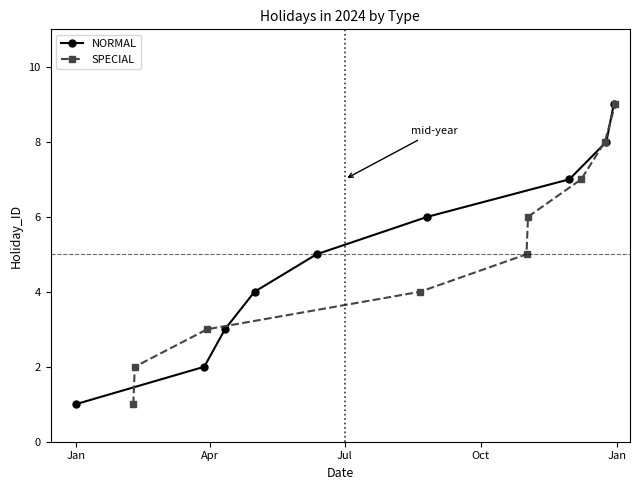

What is the highest value of the SPECIAL series?

9